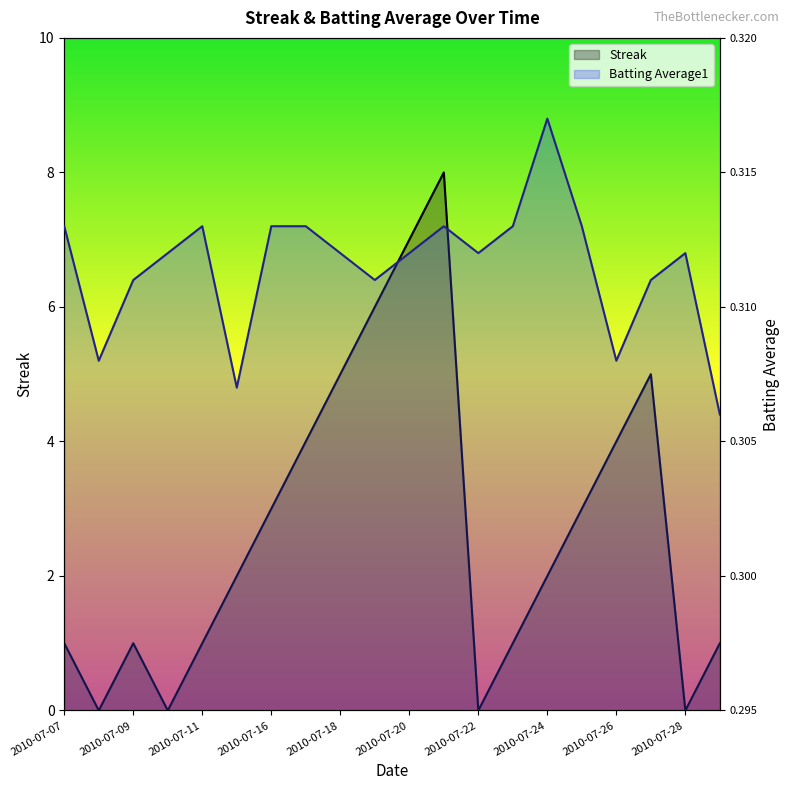

Rank the series at 2010-07-20 from lowest to highest value.

Batting Average1, Streak